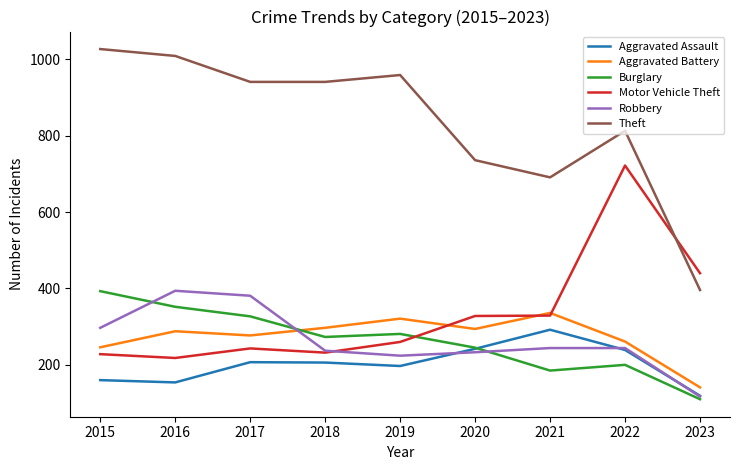

Where is Motor Vehicle Theft nearest to the value 470?

2023